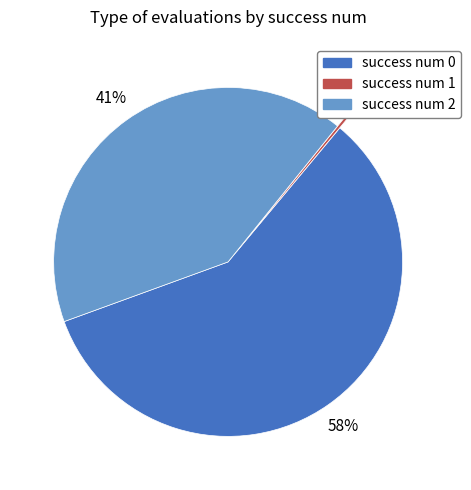

To the nearest percent, what portion does success num 2 represent?

41%